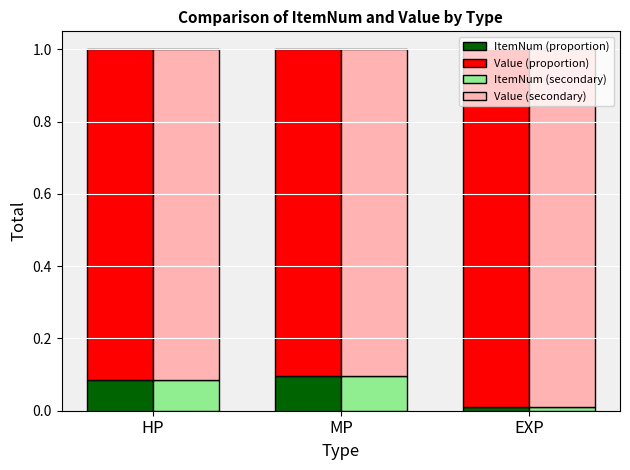

How many ItemNum (proportion) values are between 0 and 1?

3